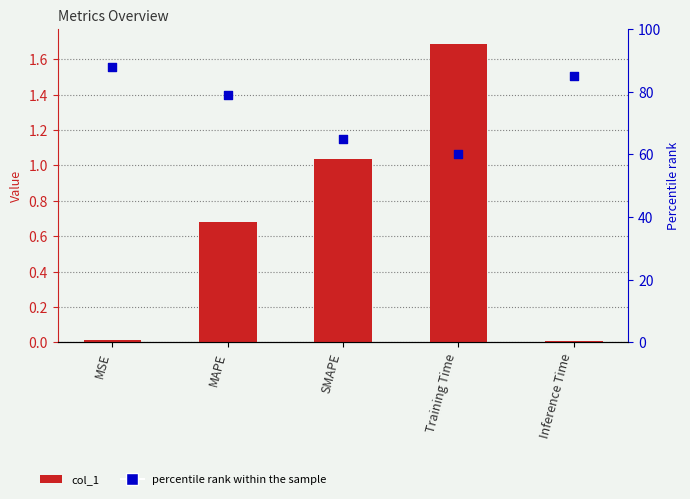

At which category is the sum across all series the highest?

MSE